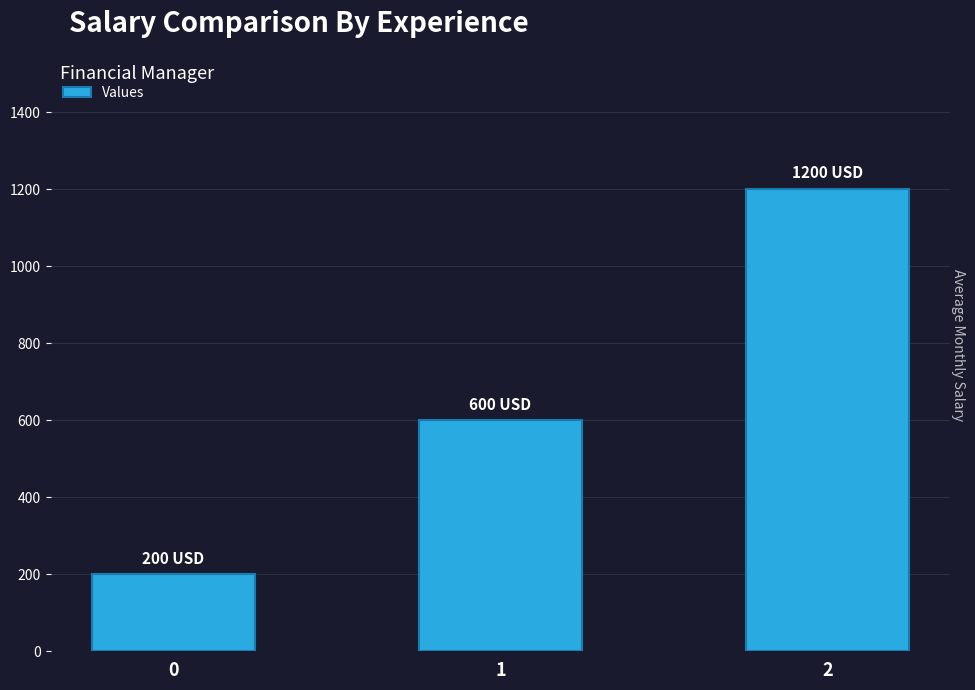

What is the approximate value at 0, to the nearest 100?

200